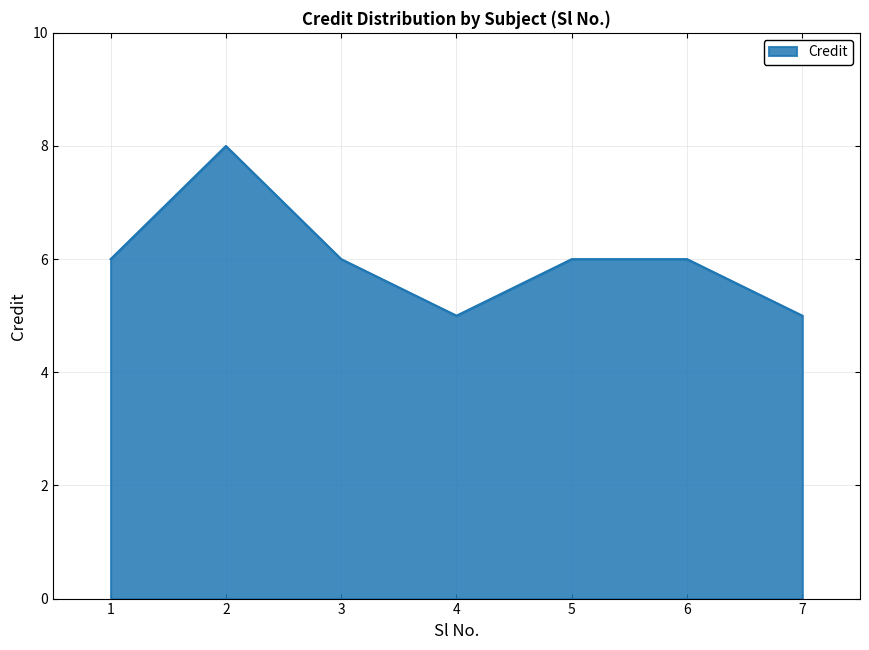

Reading right to left, what are all the values shown in this chart?

5	6	6	5	6	8	6